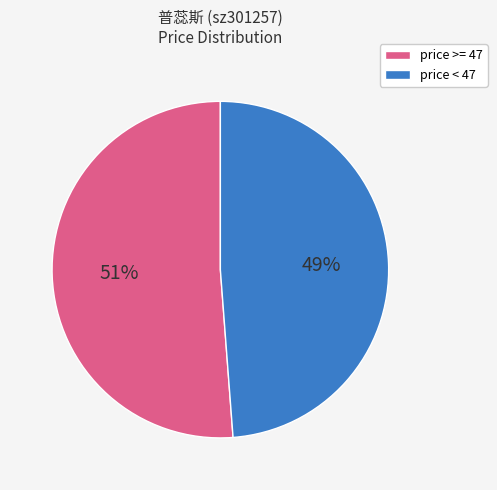

The price < 47 slice represents 54% of the pie. True or false?

False